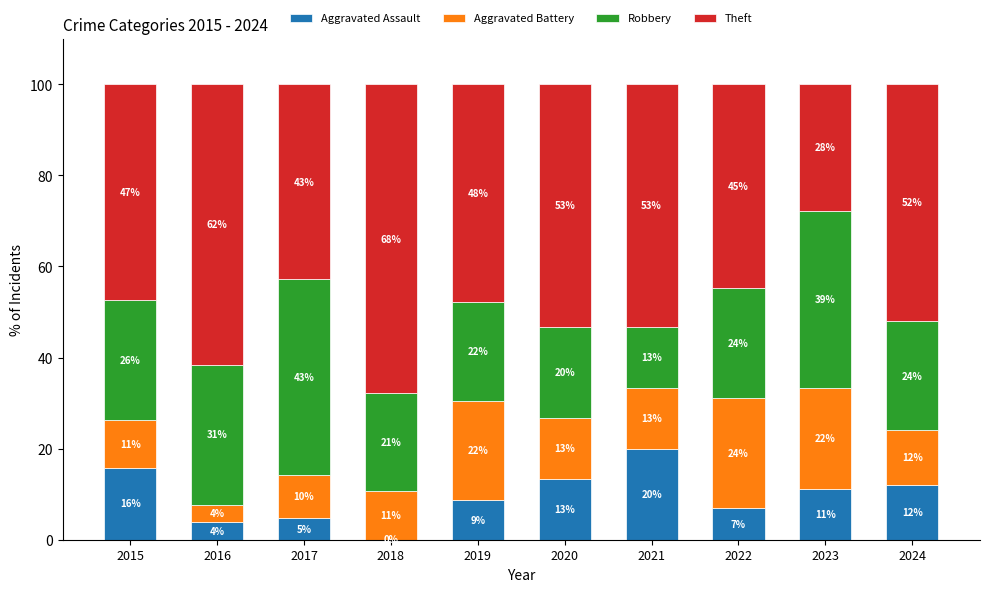

What is the difference between the Aggravated Battery values at 2017 and 2019?

12.2